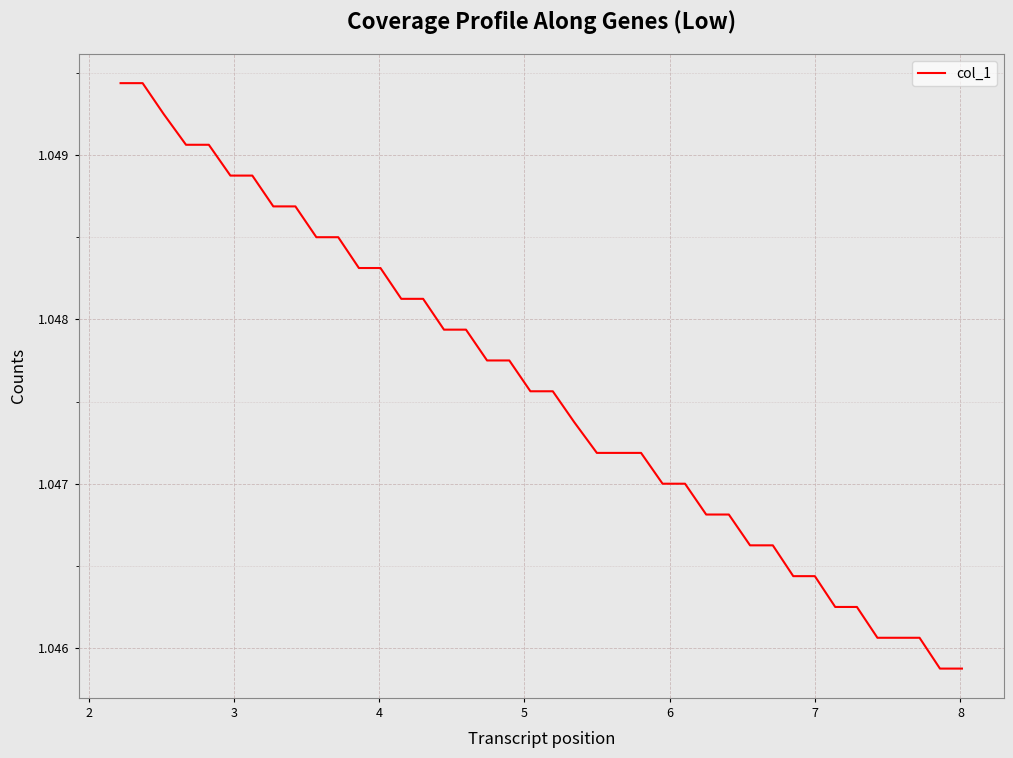

How many lines are shown in the chart?

1